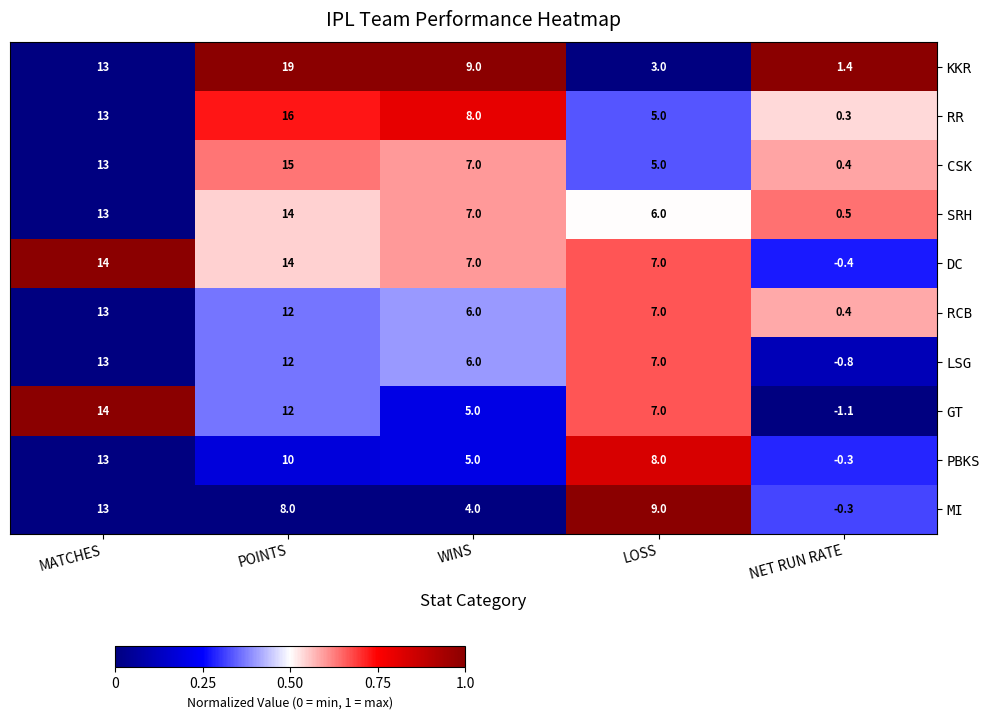

Where is RR nearest to the value 8?

WINS